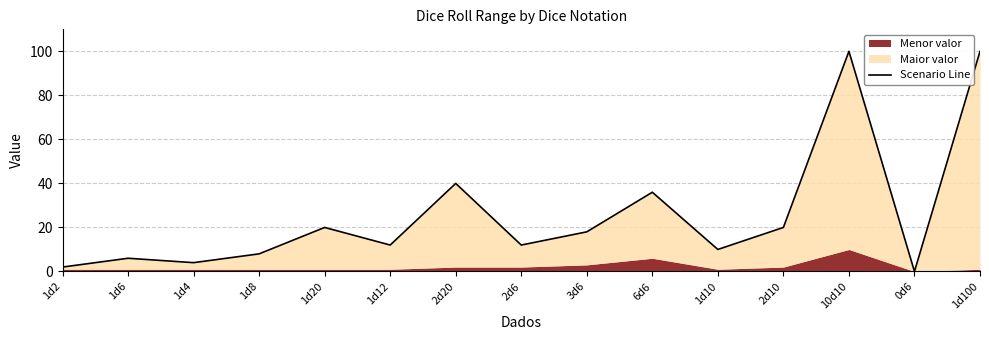

List the labels in order of value, smallest first.

0d6, 1d2, 1d4, 1d6, 1d8, 1d10, 1d12, 2d6, 3d6, 1d20, 2d10, 6d6, 2d20, 10d10, 1d100